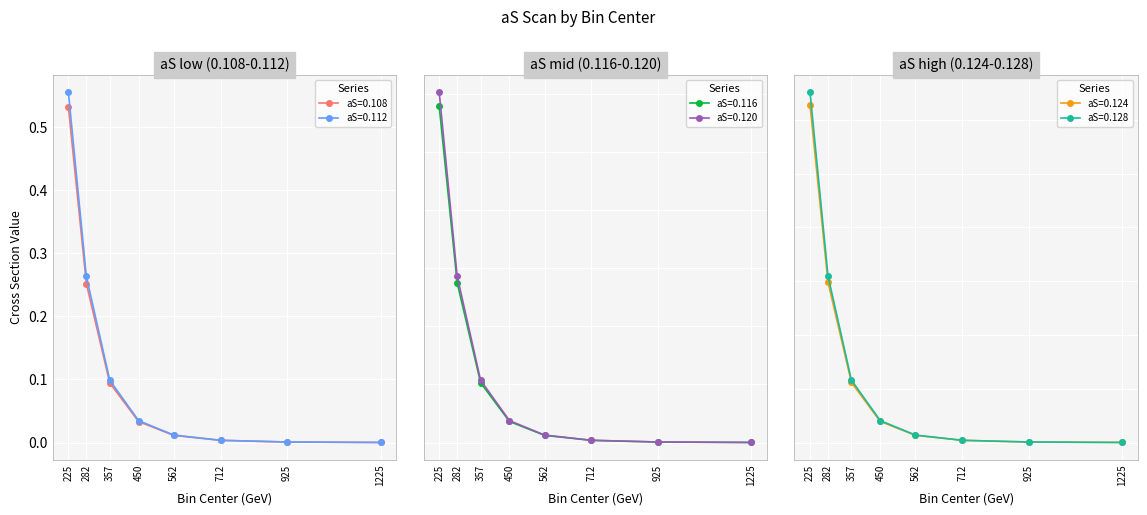

The value of aS=0.112 at 282 is 0.1. True or false?

False